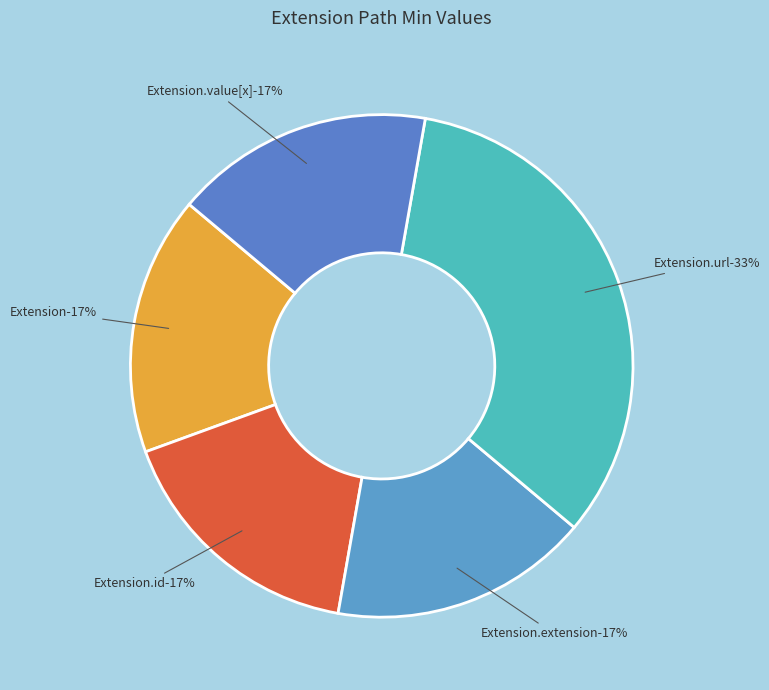

Is it true that Extension.id is 1% of the pie?

False